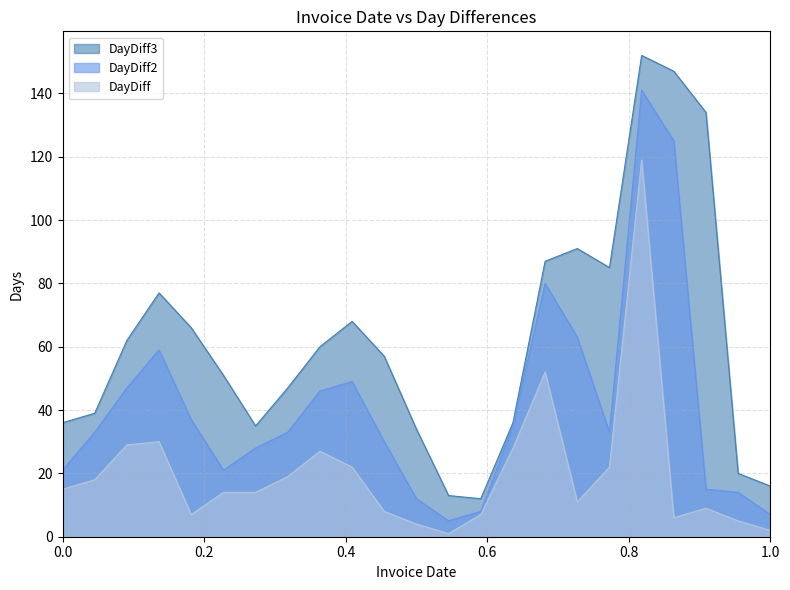

Which series has the largest total across all categories?

DayDiff3